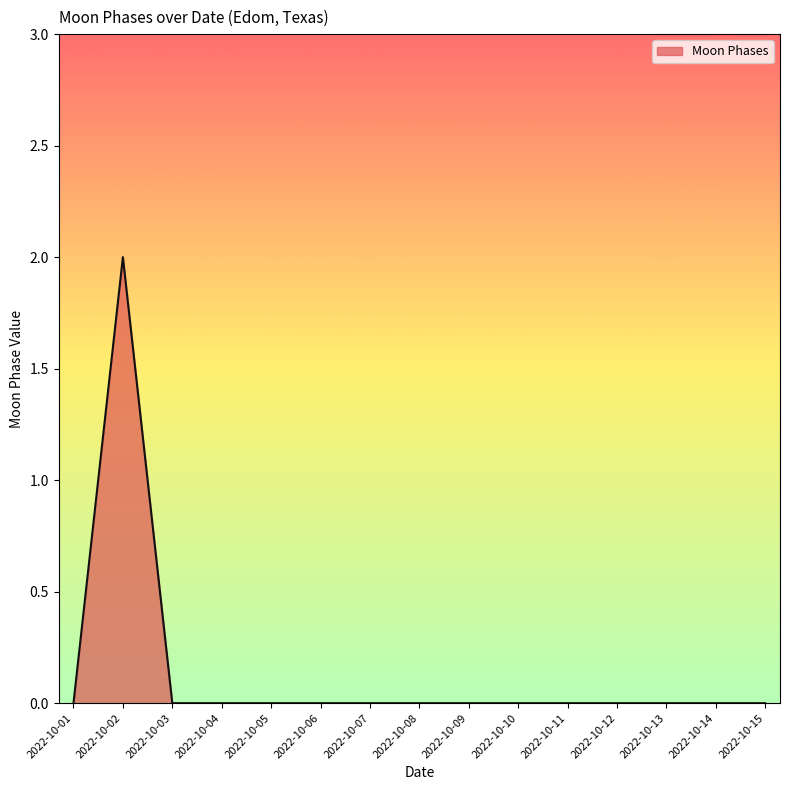

What is the greatest value displayed?

2